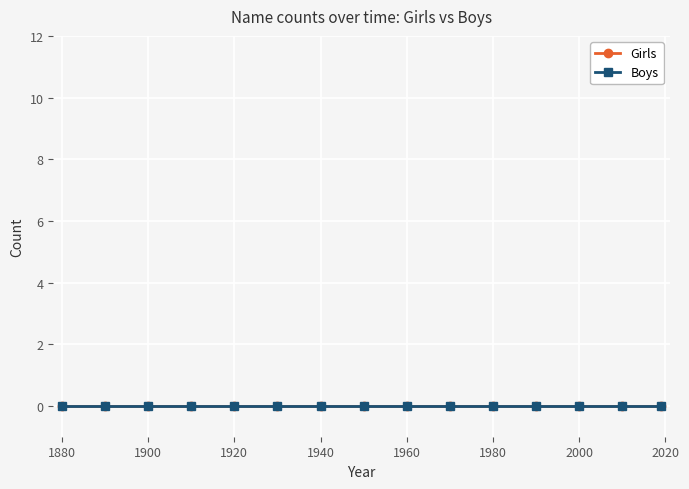

True or false: Girls has more than 1 points higher than both neighbors.

False